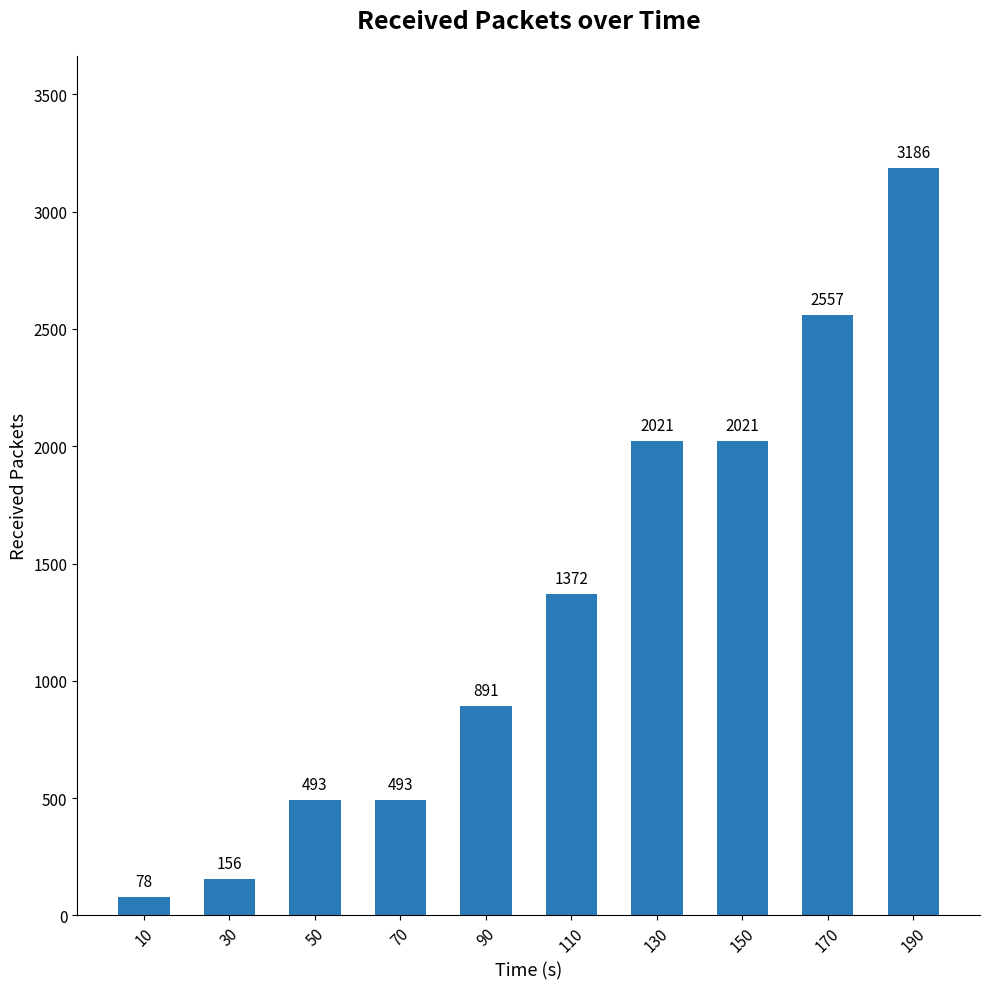

Which label corresponds to the smallest value in the chart?

10